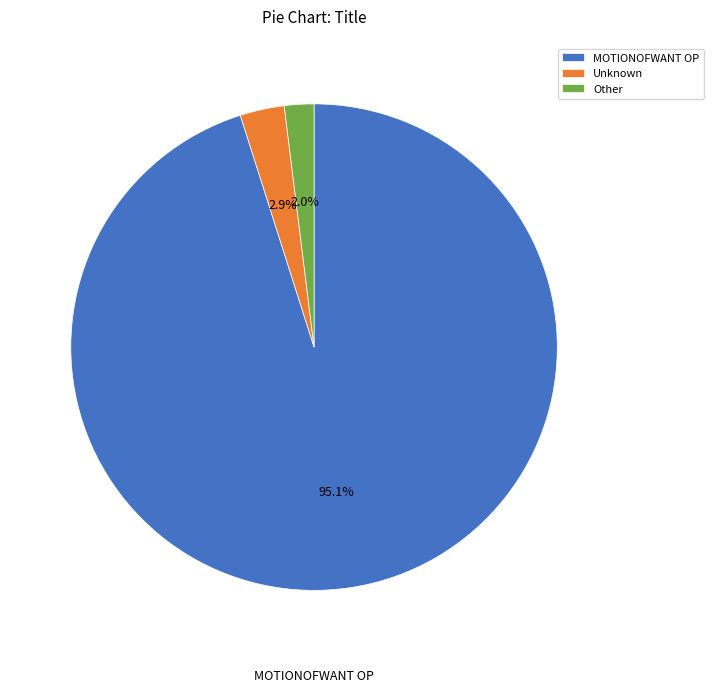

Is it true that Other is 12% of the pie?

False